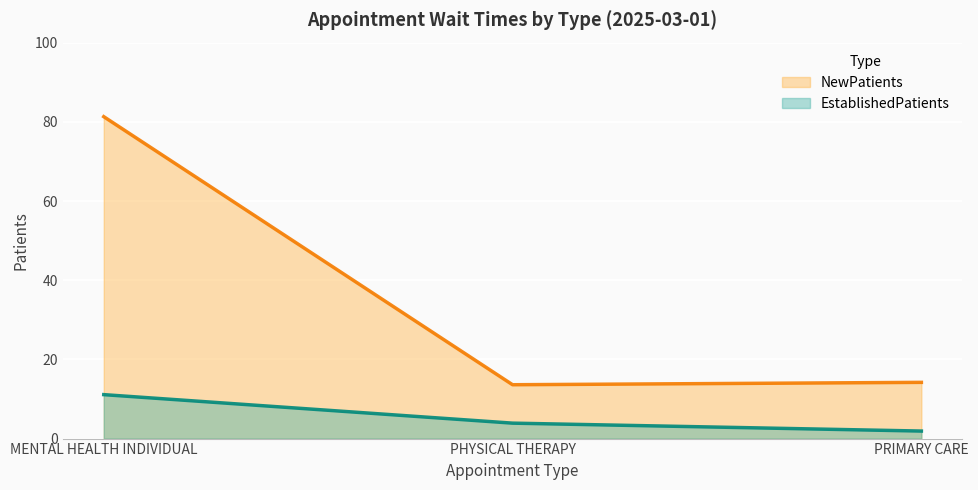

What is the total value across all series at PRIMARY CARE?

16.1